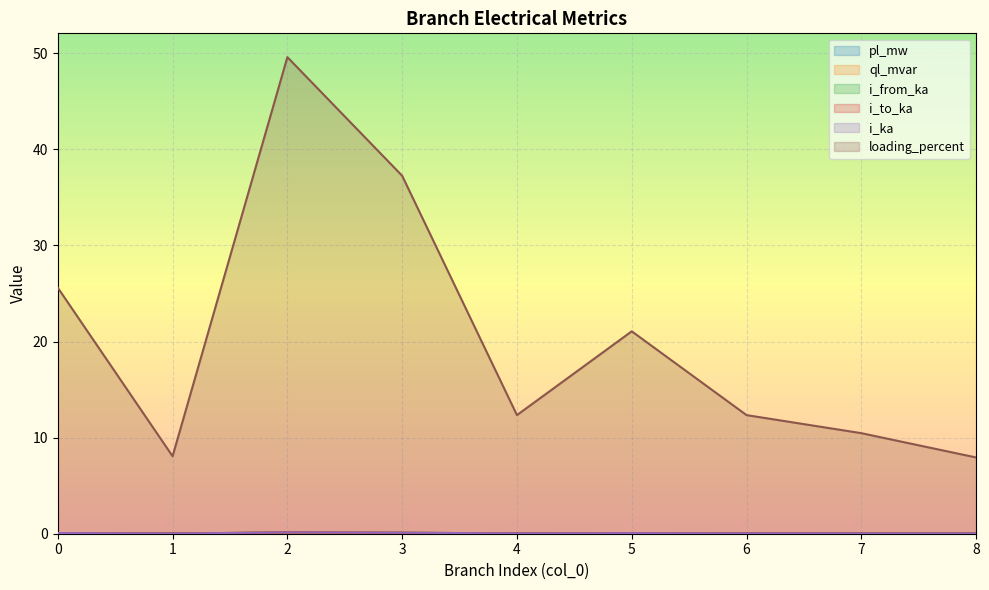

The value of i_ka at 4 is 0.0. True or false?

False